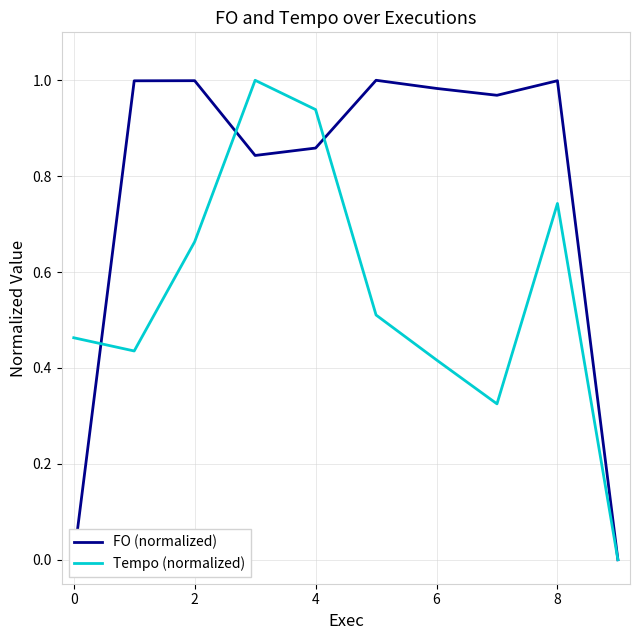

In Tempo (normalized), how many points are higher than both neighbors (excluding endpoints)?

2